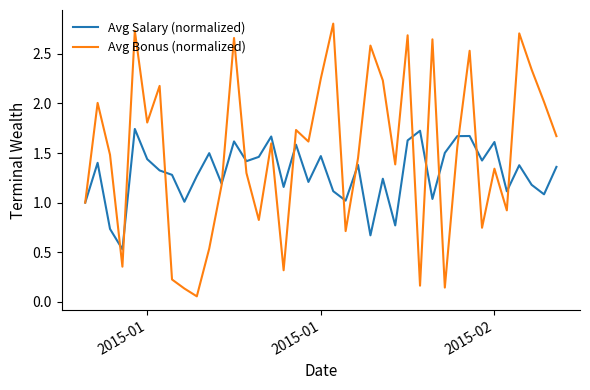

List the series in order of their peak value, lowest first.

Avg Salary (normalized), Avg Bonus (normalized)